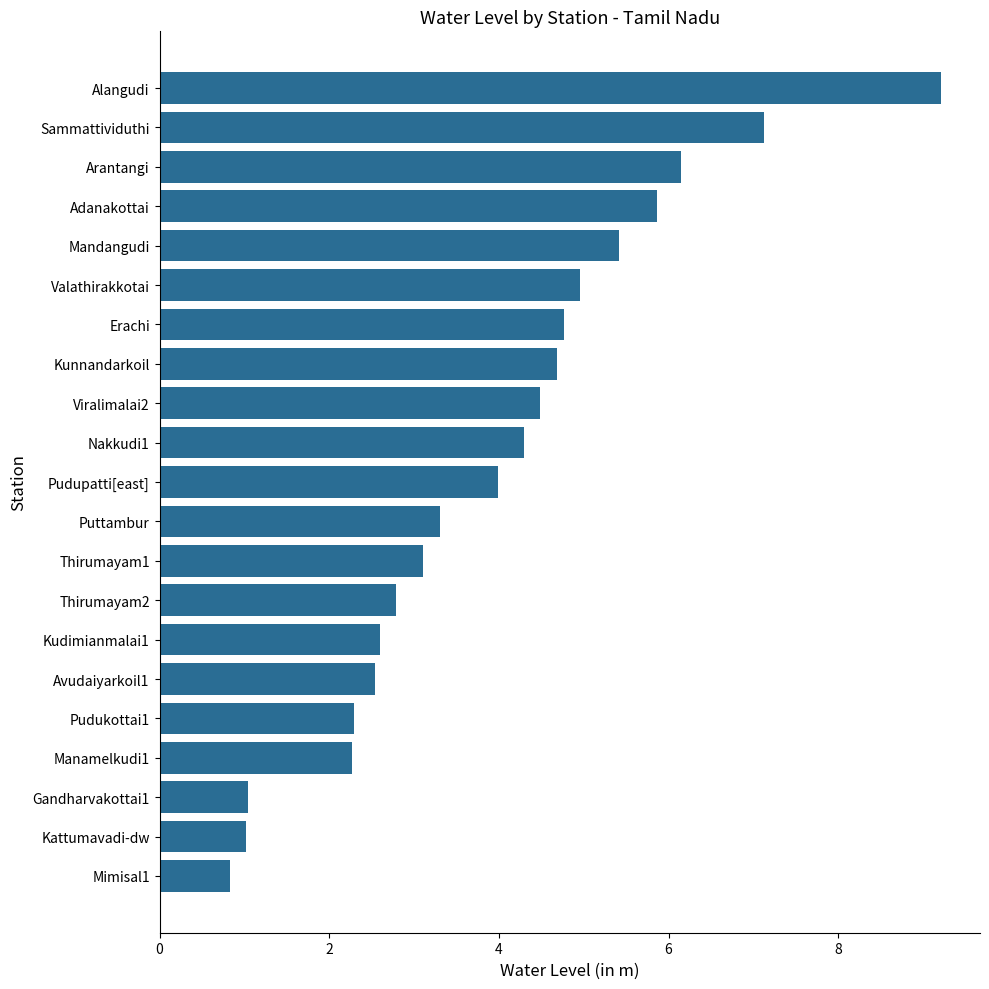

What is the difference between the second highest and second lowest values?

6.1